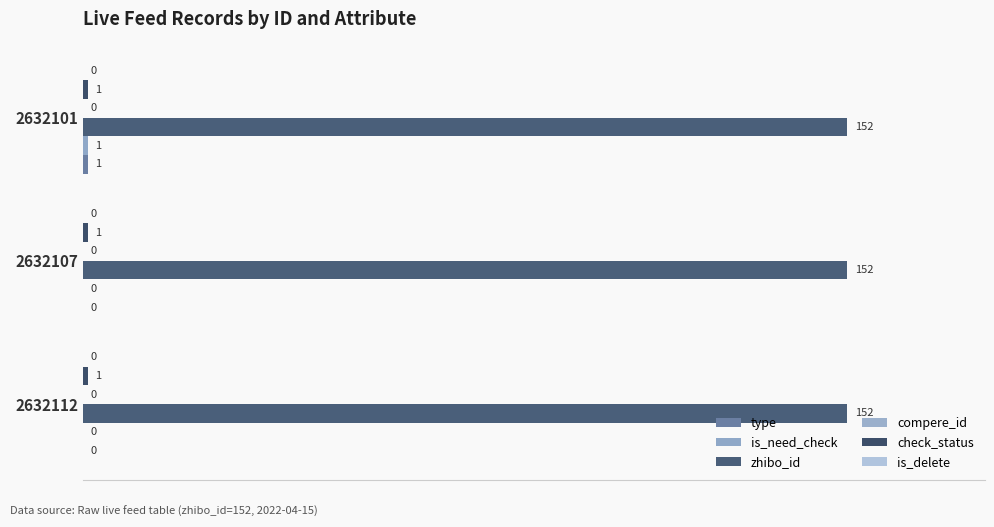

How many data points does each series have?

3